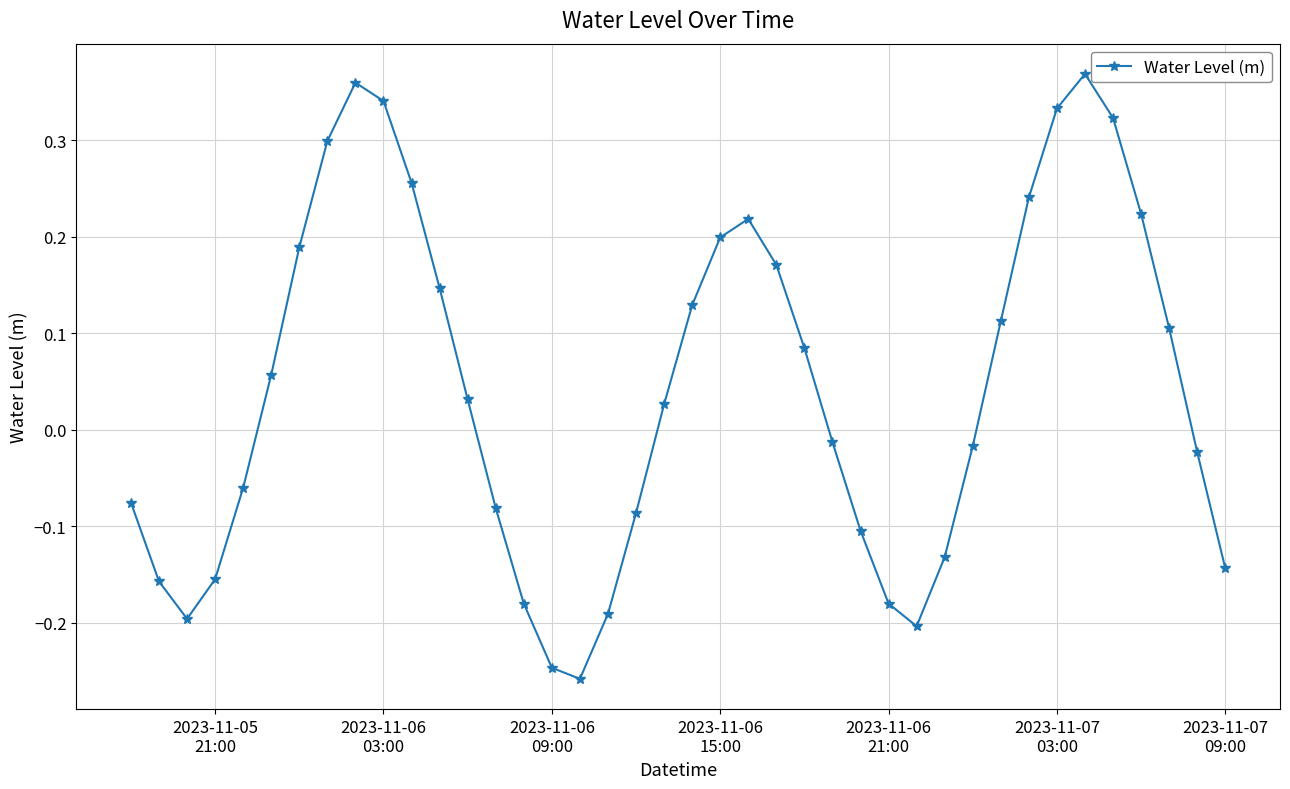

How many interior local valleys (lower than both neighbors) does the data have?

3